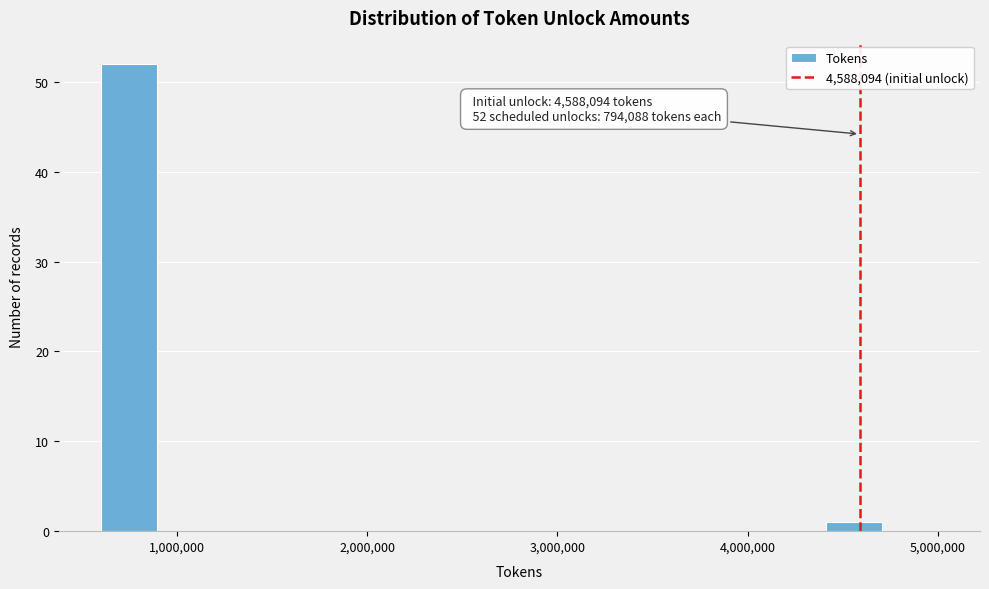

Read against the x-axis, roughly where is the centre of the tallest bar?

700000